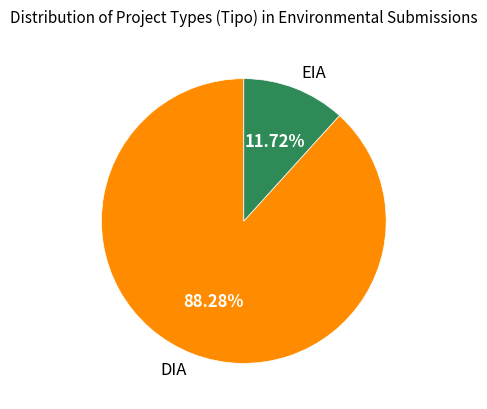

True or false: DIA accounts for 79% of the total.

False